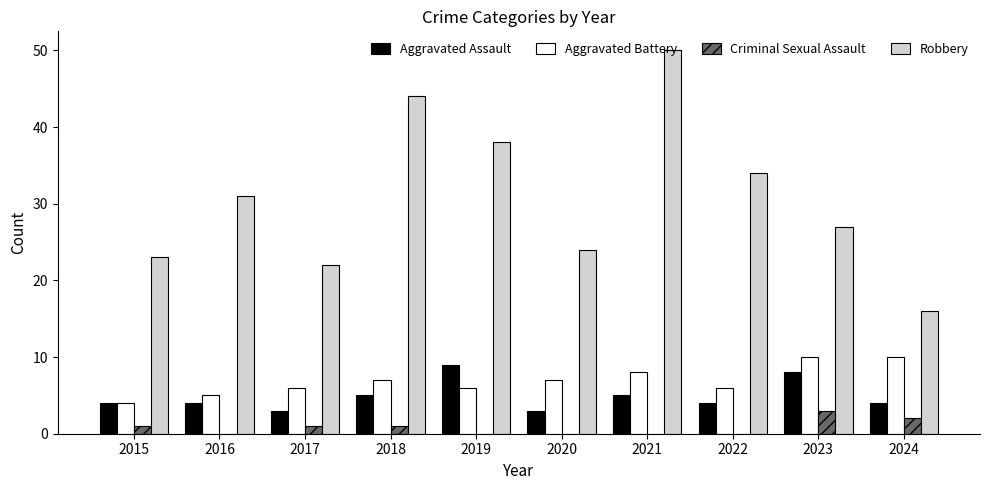

What is the sum of all Aggravated Assault values?

49